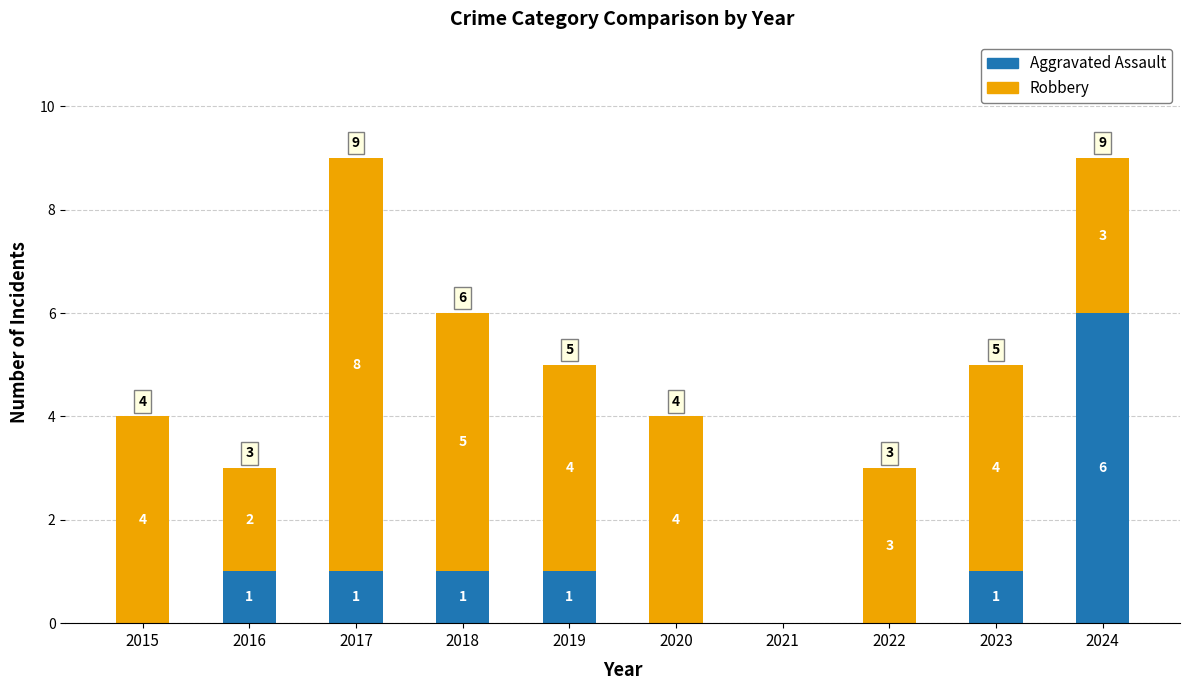

What is the total value across all series at 2024?

9